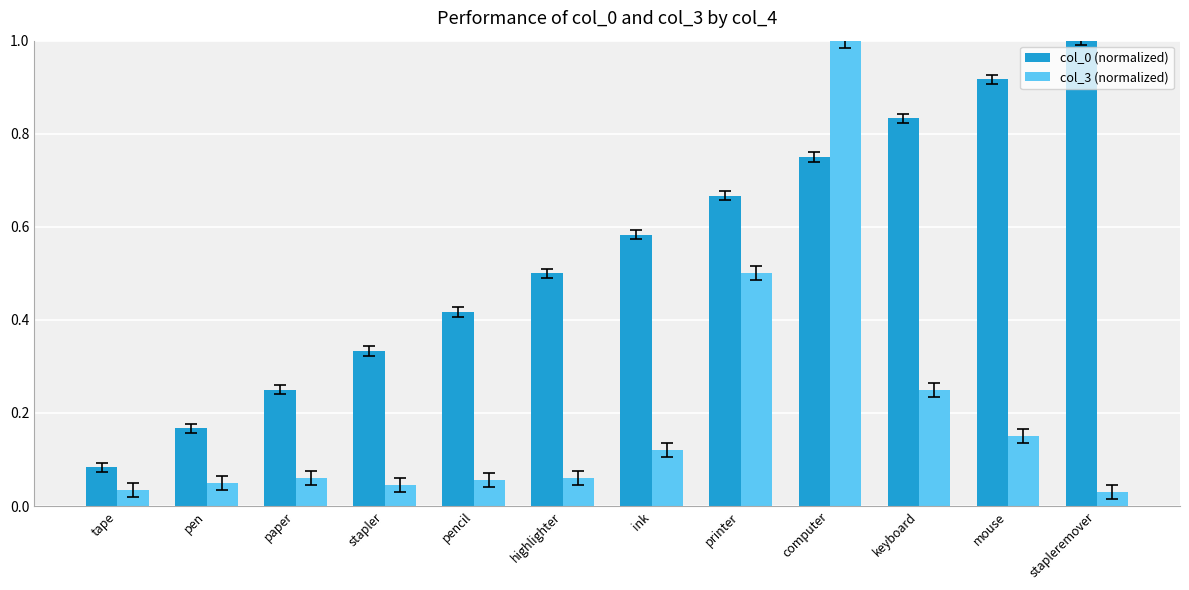

Which series has the widest spread of values?

col_3 (normalized)